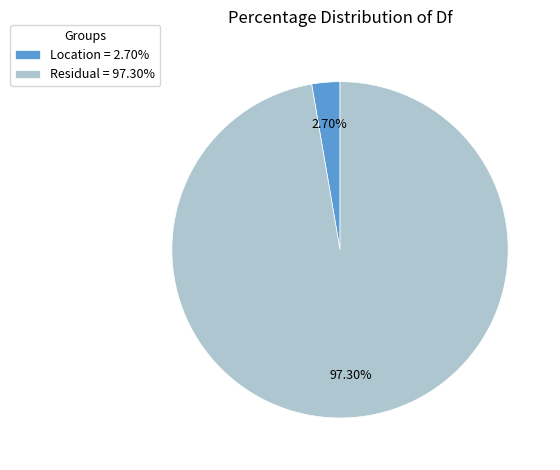

What is the ratio of the value at Residual = 97.30% to the value at Location = 2.70%?

36.0